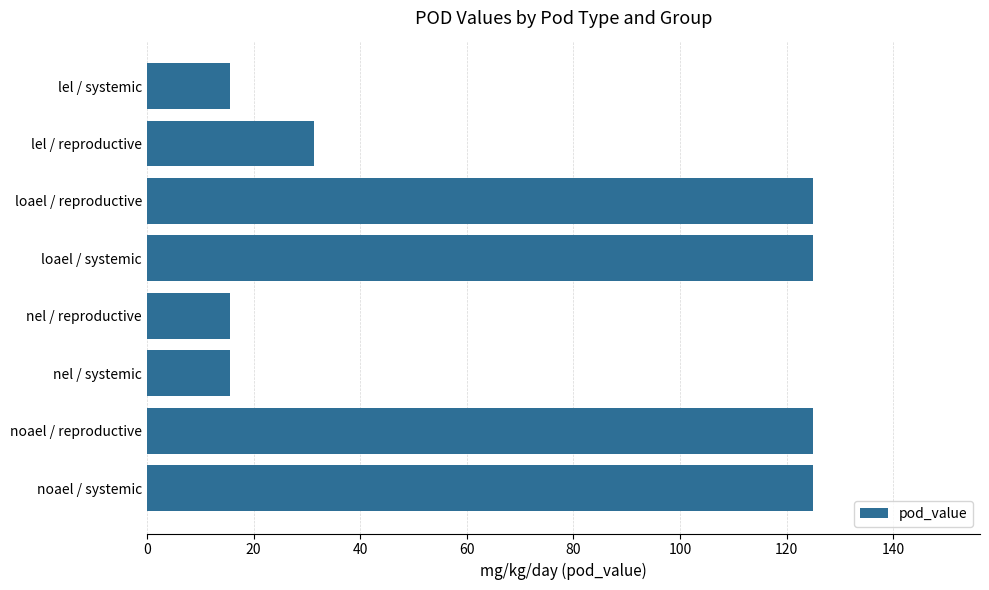

What is the difference between the maximum and minimum values?

109.4